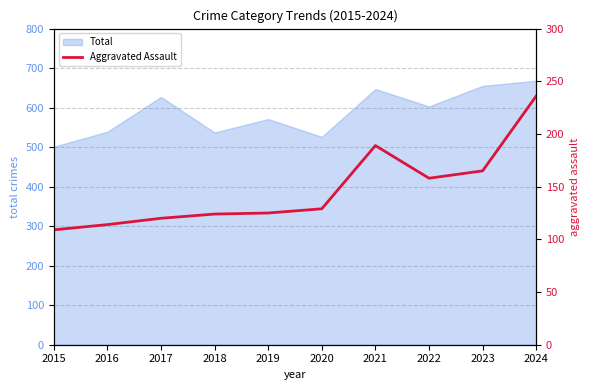

True or false: Total has a value of 362 at 2024.

False